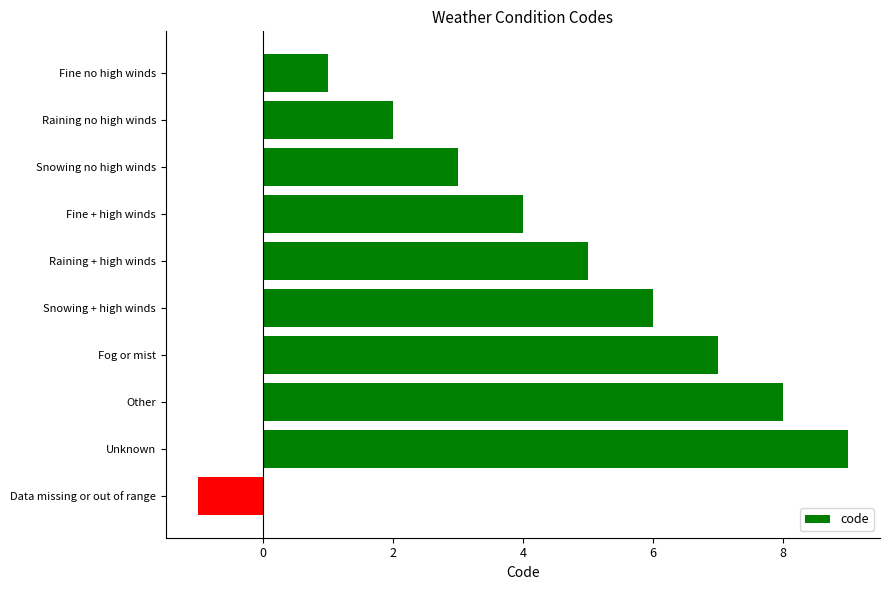

What is the ratio of the value at Fog or mist to the value at Snowing + high winds?

1.2